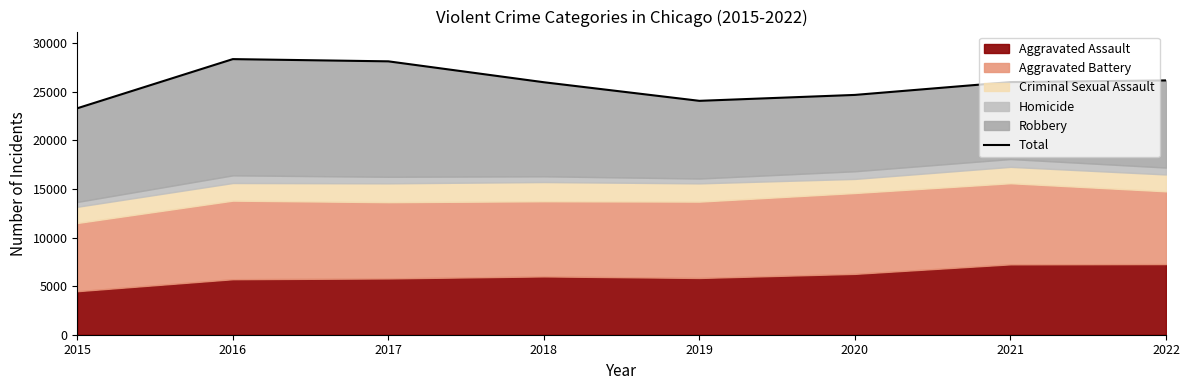

Count the number of values greater than 25996.

3